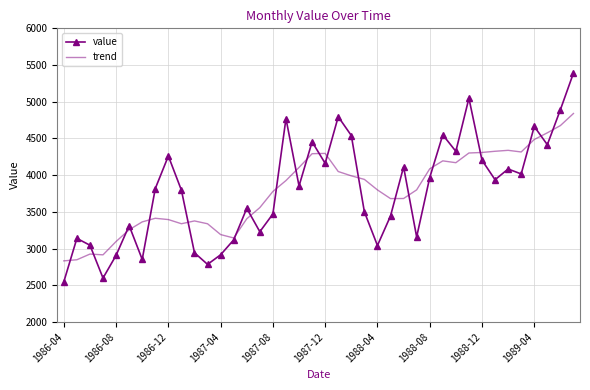

What is the maximum value shown in the chart?

5391.0